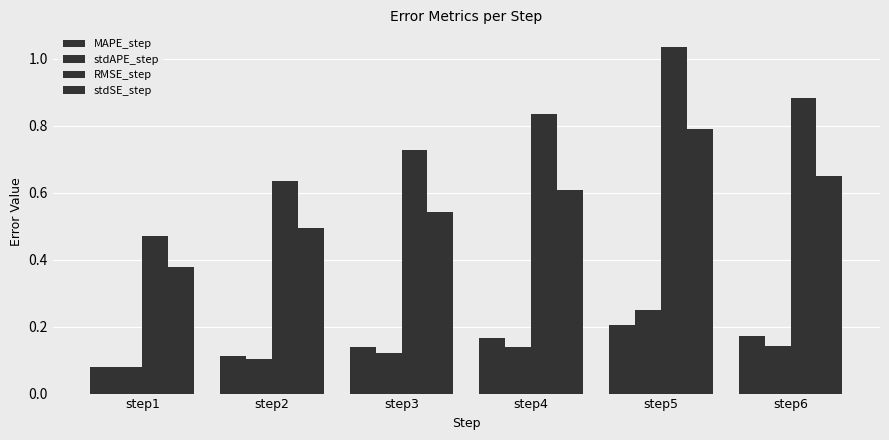

What is the value of the stdAPE_step bar at the 1st from the left?

0.1